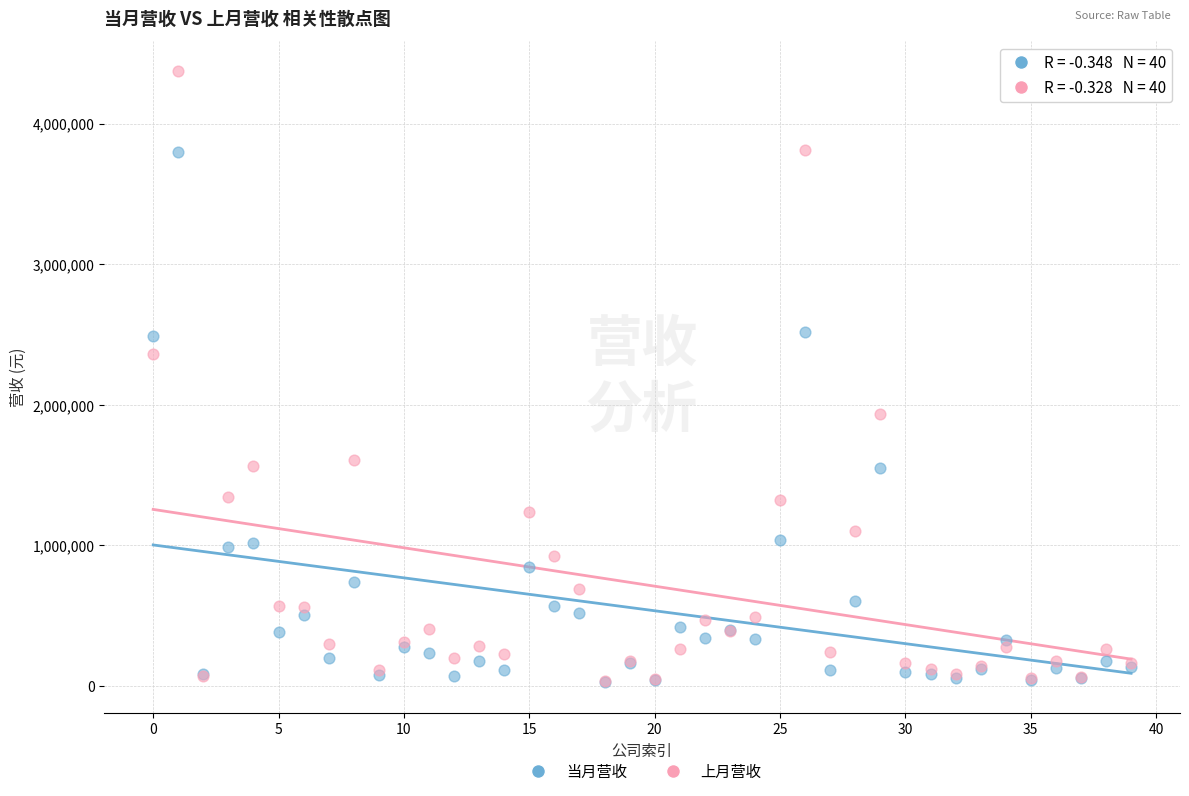

In the 上月营收 series, what Y value is closest to 2202504?

2358387